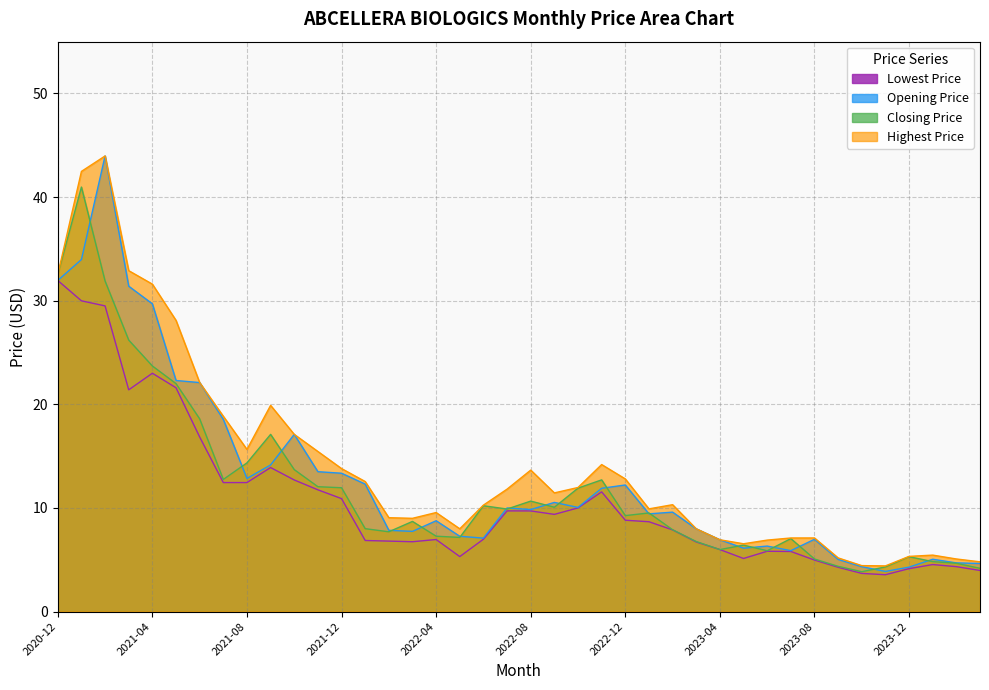

Which category has the lowest value across all series?

2023-11